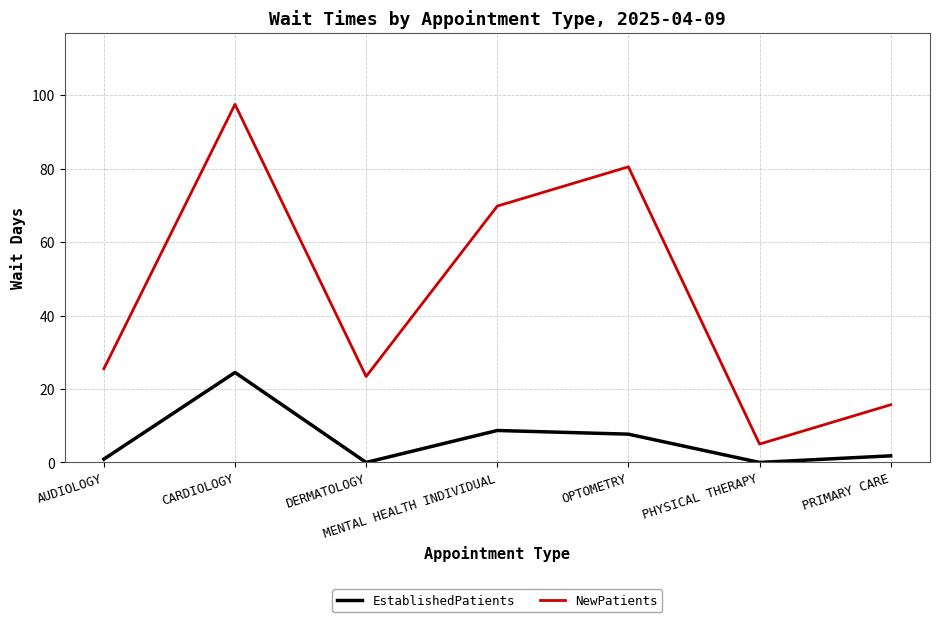

Is this an area chart (filled region under the line)?

No